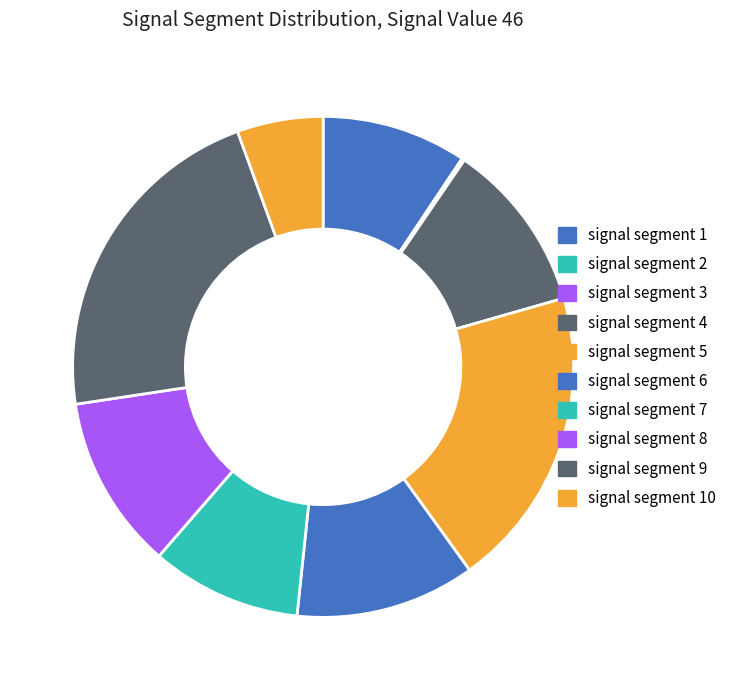

Is it true that signal segment 7 is 1% of the pie?

False